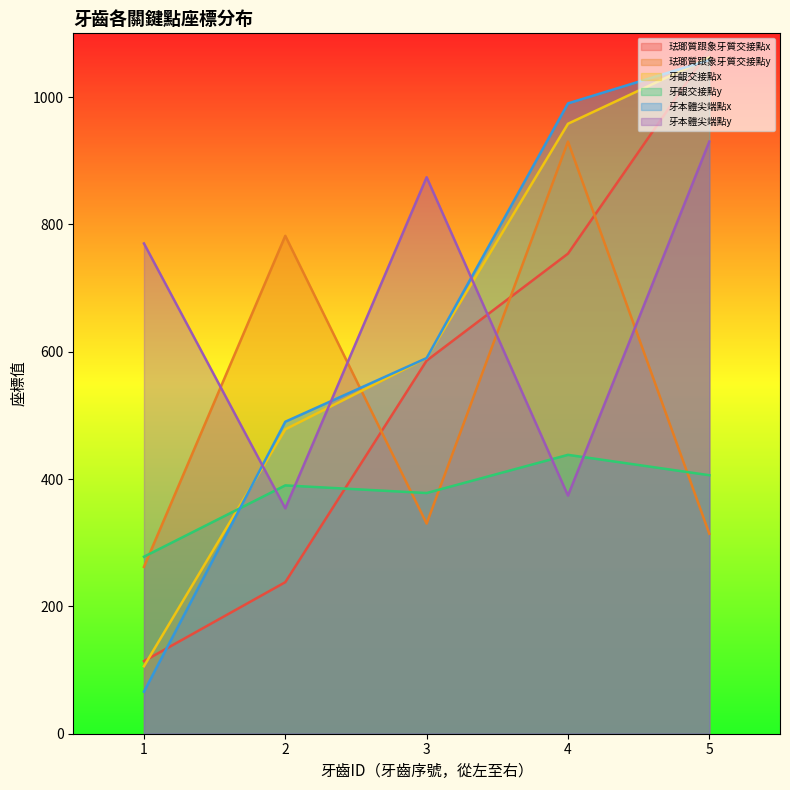

How many times do 牙齦交接點y and 珐瑯質跟象牙質交接點y cross each other?

4